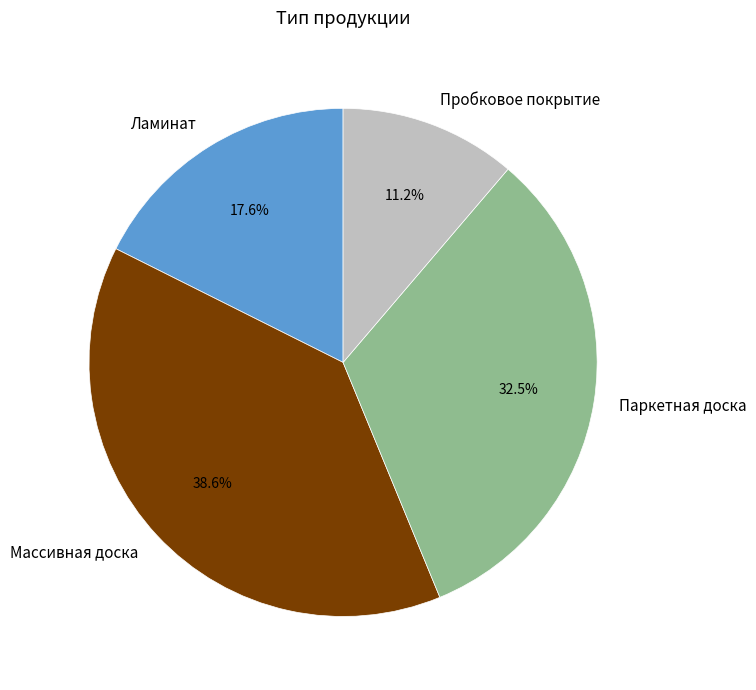

Is there a majority slice in this chart?

No